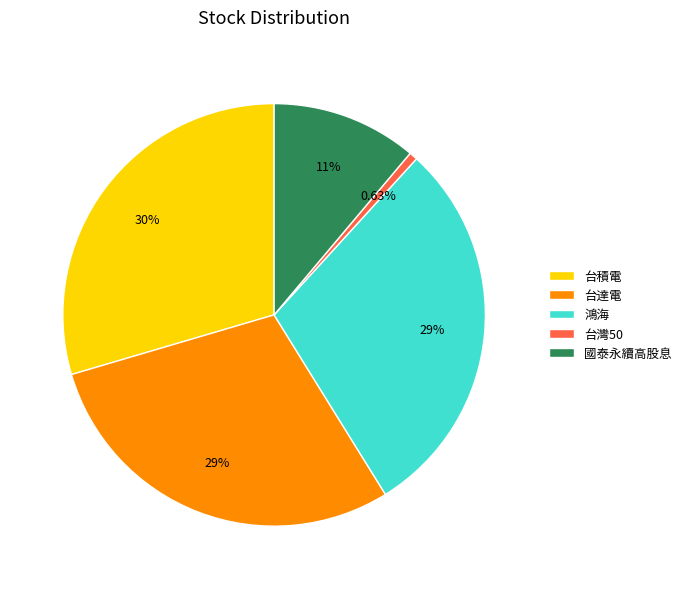

Is it true that 鴻海 is 20% of the pie?

False